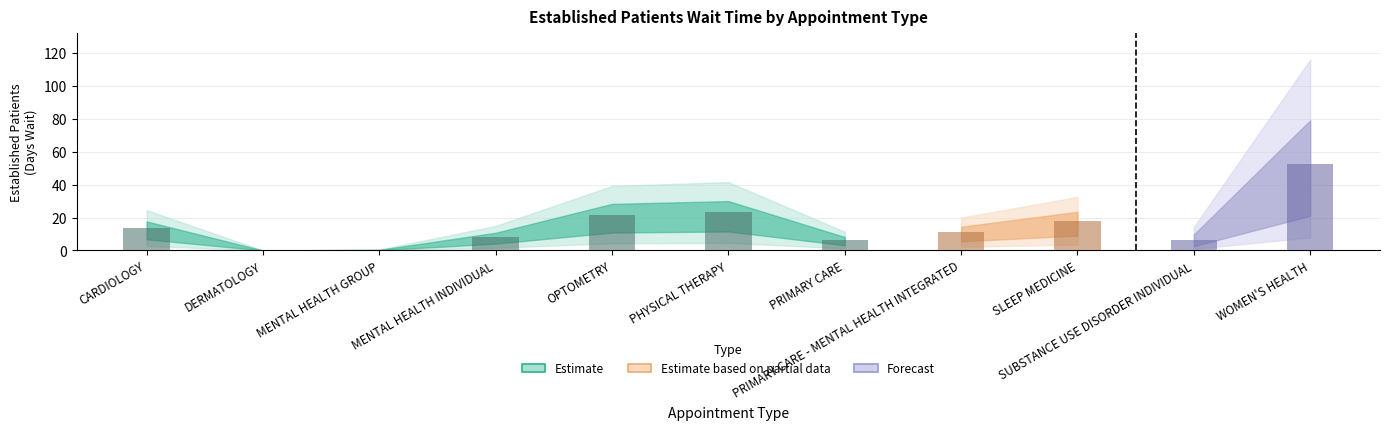

Reading left to right, what are all the values shown in this chart?

13.6	0.0	0.3	8.3	21.8	23.1	6.3	11.1	18.1	6.5	52.8